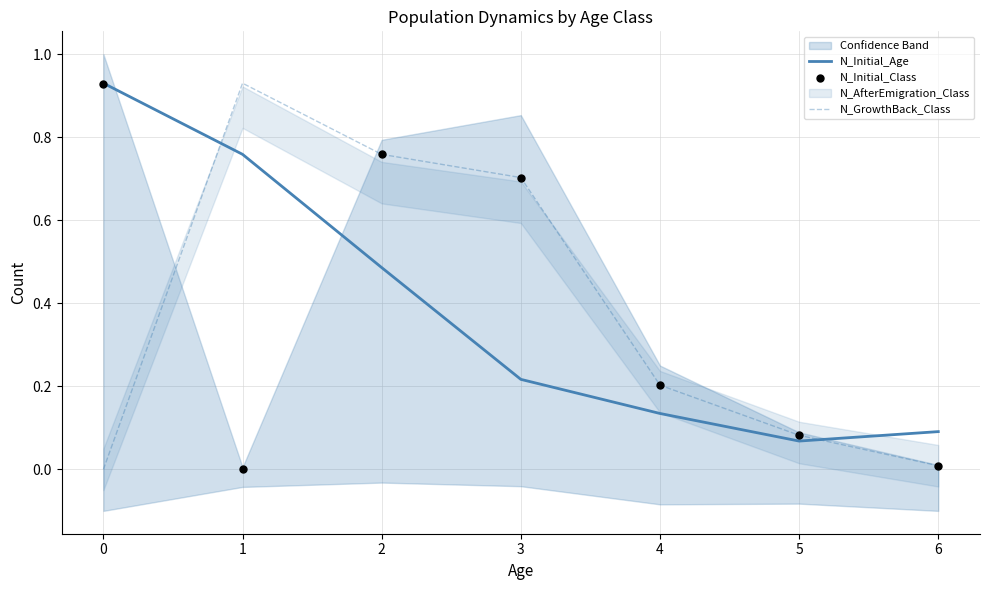

Which series reaches the minimum Y coordinate?

N_GrowthBack_Class